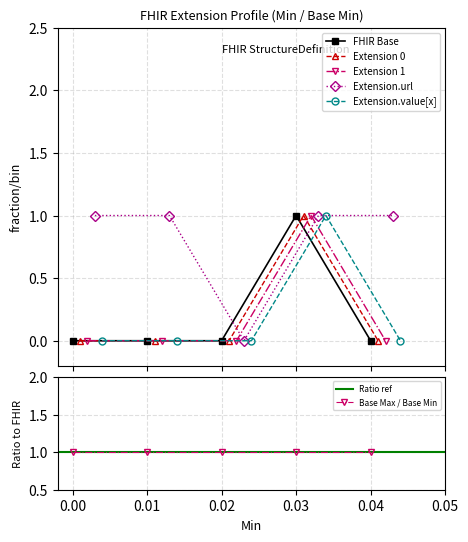

What is the greatest value displayed?

1